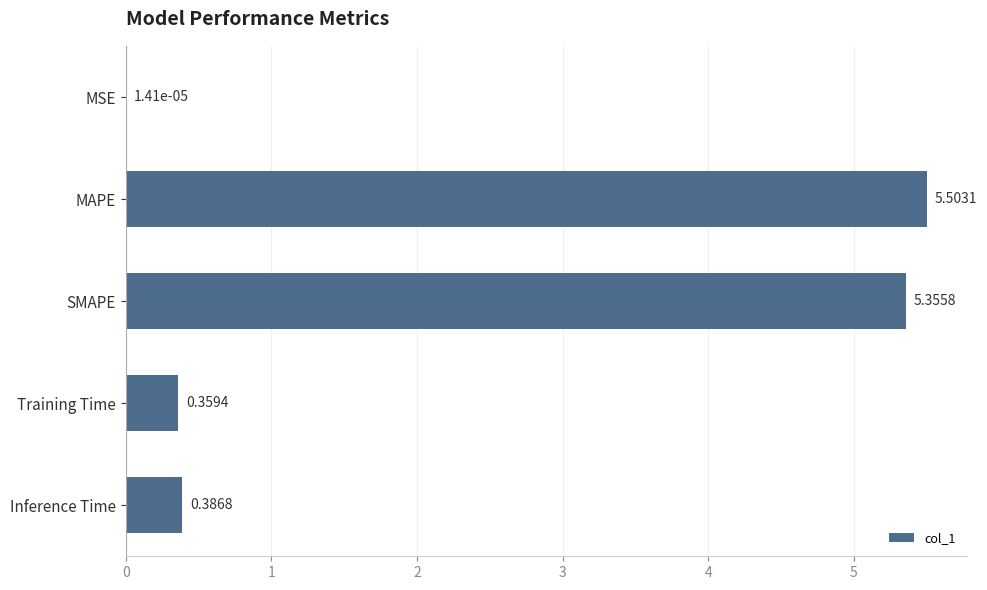

What is the change in value from MSE to Training Time?

+0.4